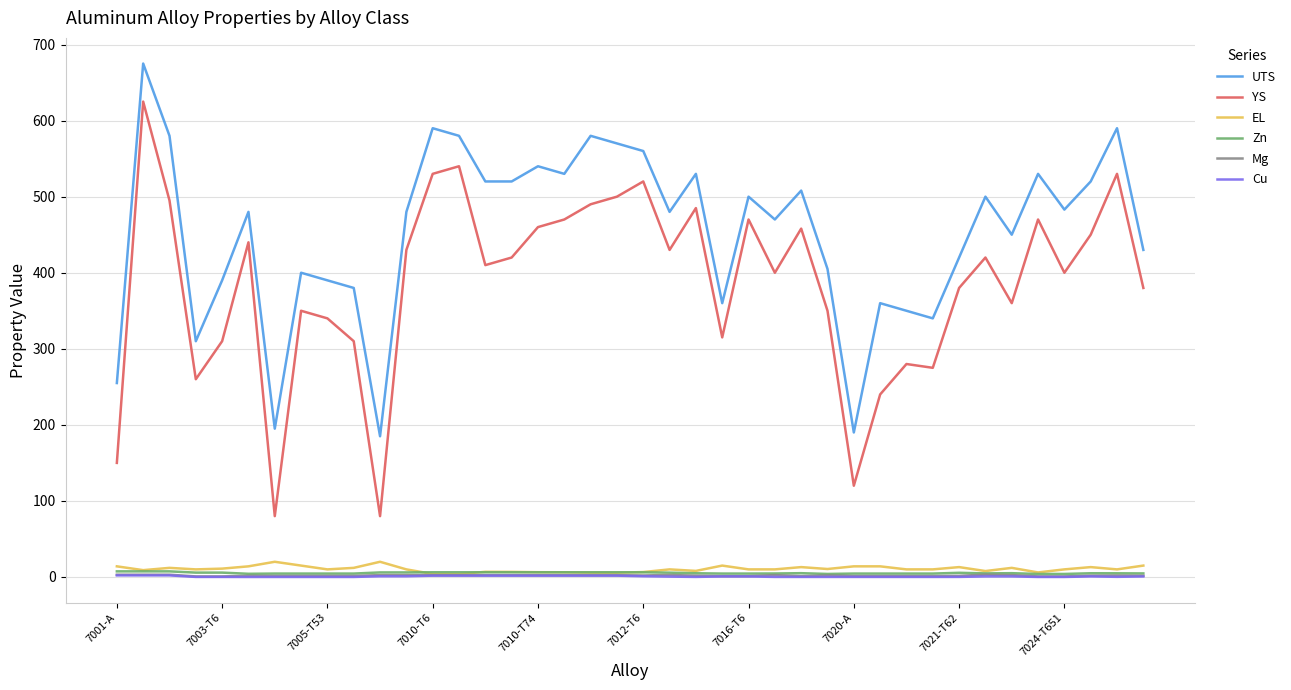

True or false: EL and YS cross at least once.

False